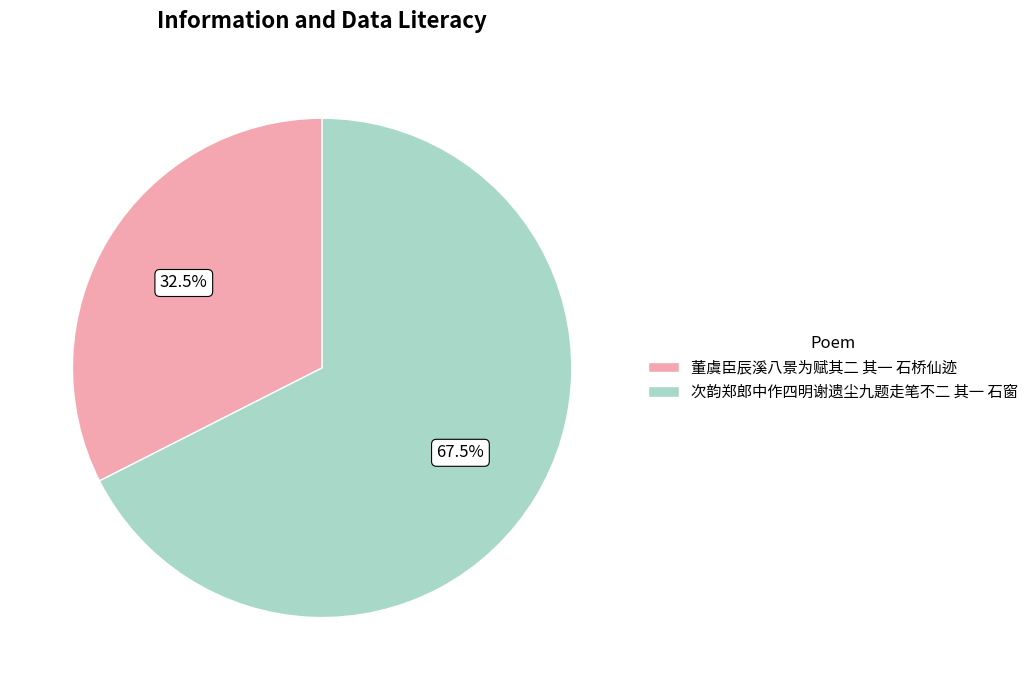

To the nearest percent, what is the combined percentage of 次韵郑郎中作四明谢遗尘九题走笔不二 其一 石窗 and 董虞臣辰溪八景为赋其二 其一 石桥仙迹?

100%